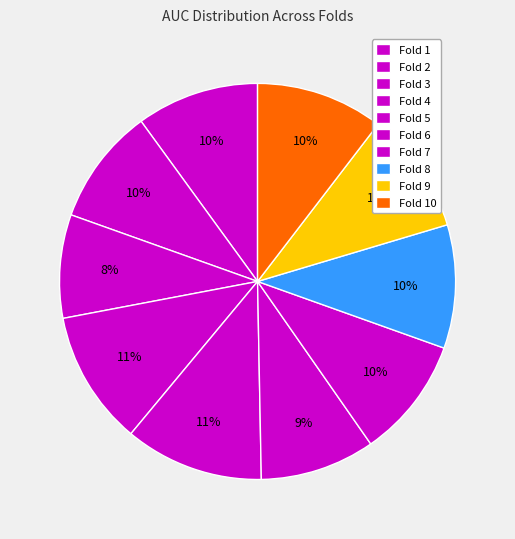

Which category has the biggest portion of the pie?

Fold 5